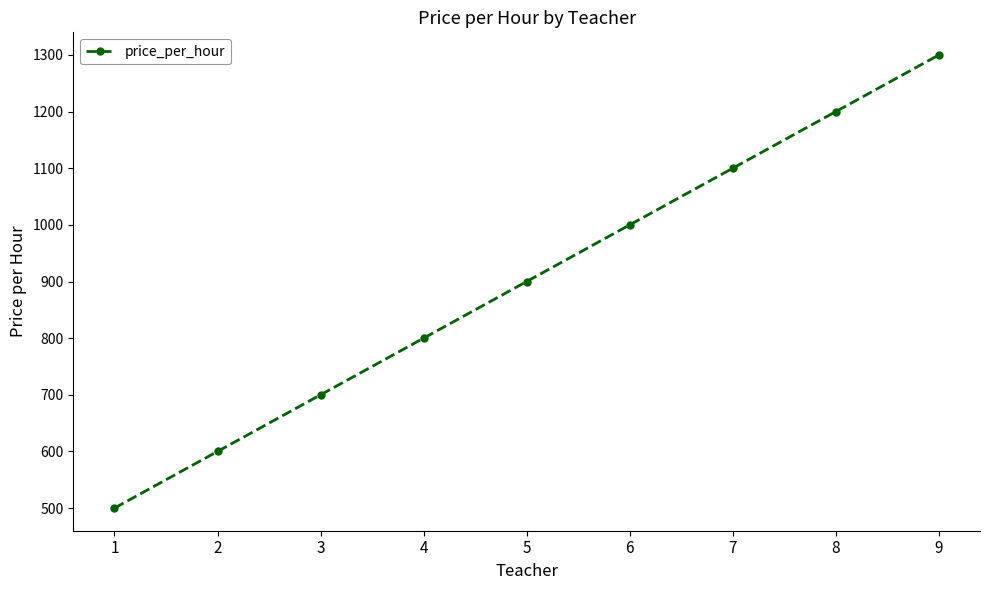

List the labels in order of value, largest first.

9, 8, 7, 6, 5, 4, 3, 2, 1